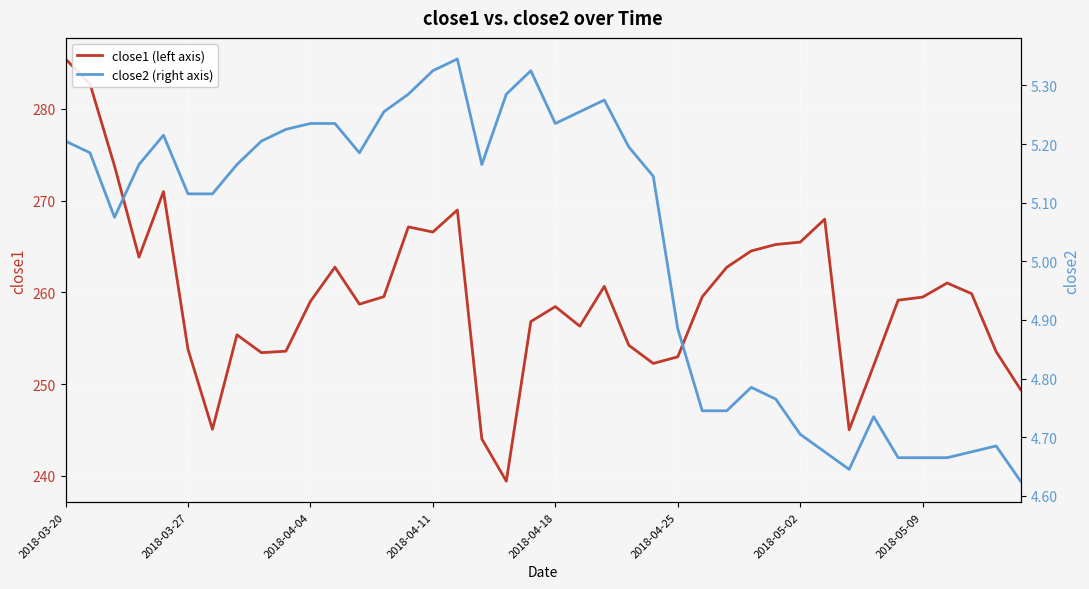

At 22, list the series in order from largest to smallest.

close1 (left axis), close2 (right axis)